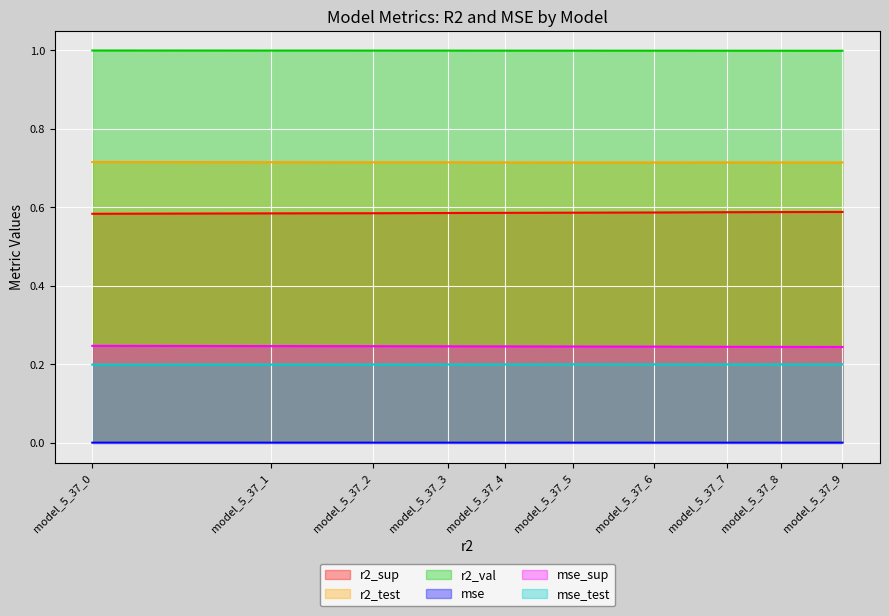

True or false: r2_sup and r2_val cross at least once.

False